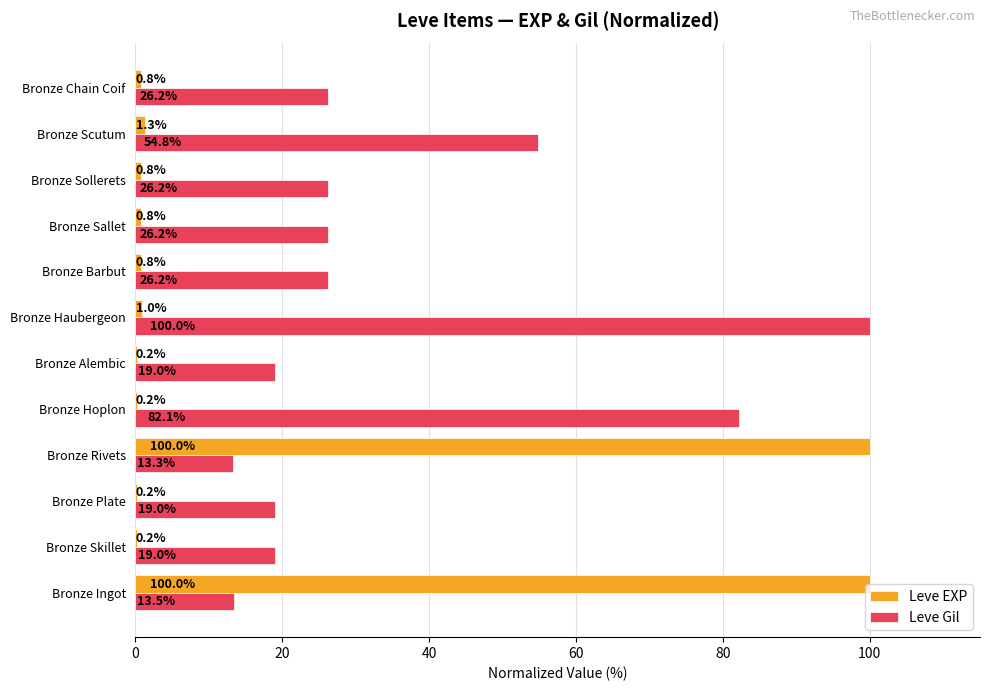

Where is Leve Gil nearest to the value 56?

Bronze Scutum